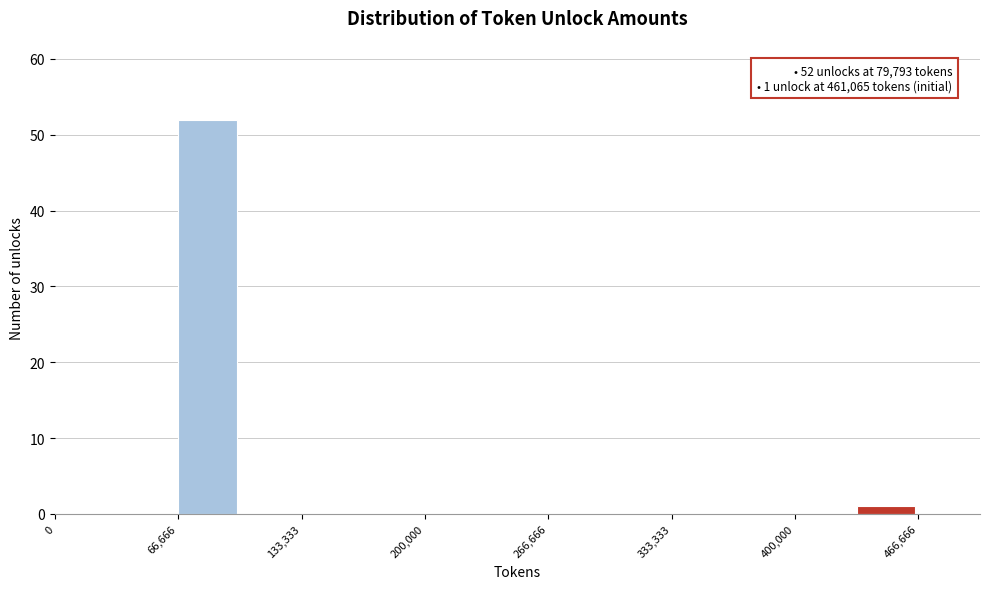

Around what value on the x-axis is the tallest bar? Give the approximate position of its centre, as read against the axis.

80000